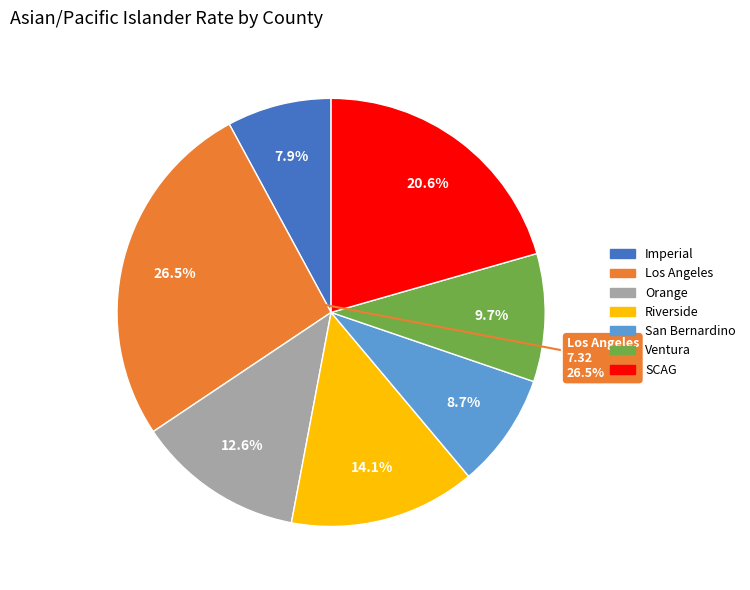

Is San Bernardino the majority of the pie?

No